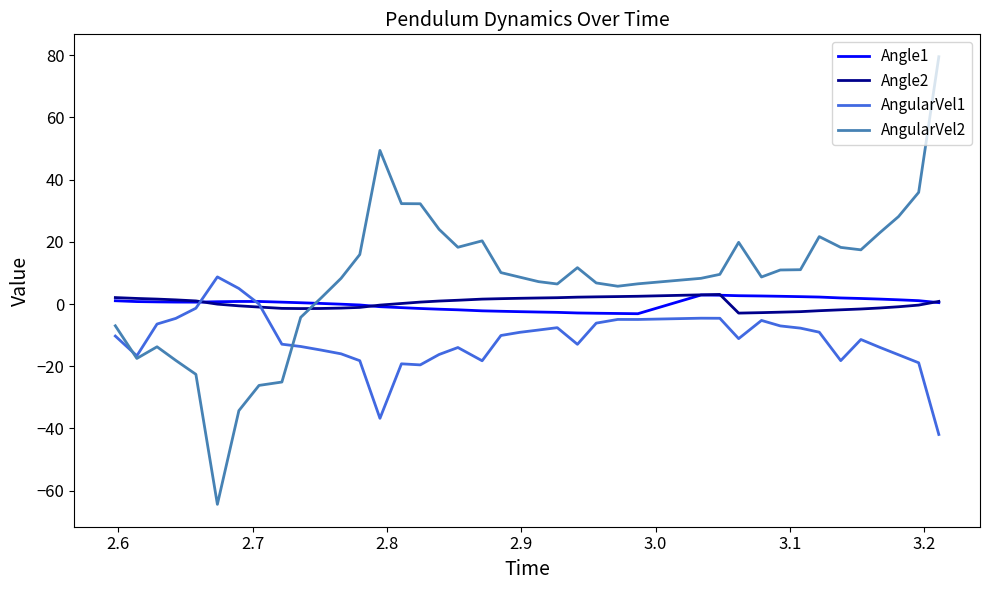

Is this an area chart (filled region under the line)?

No